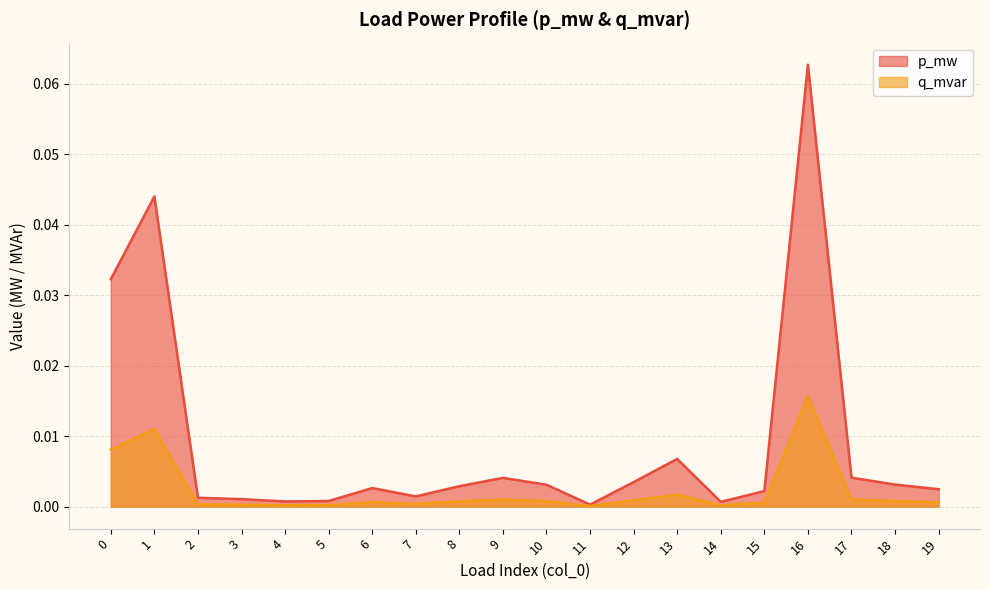

Between 6 and 11, which series saw the biggest shift?

p_mw